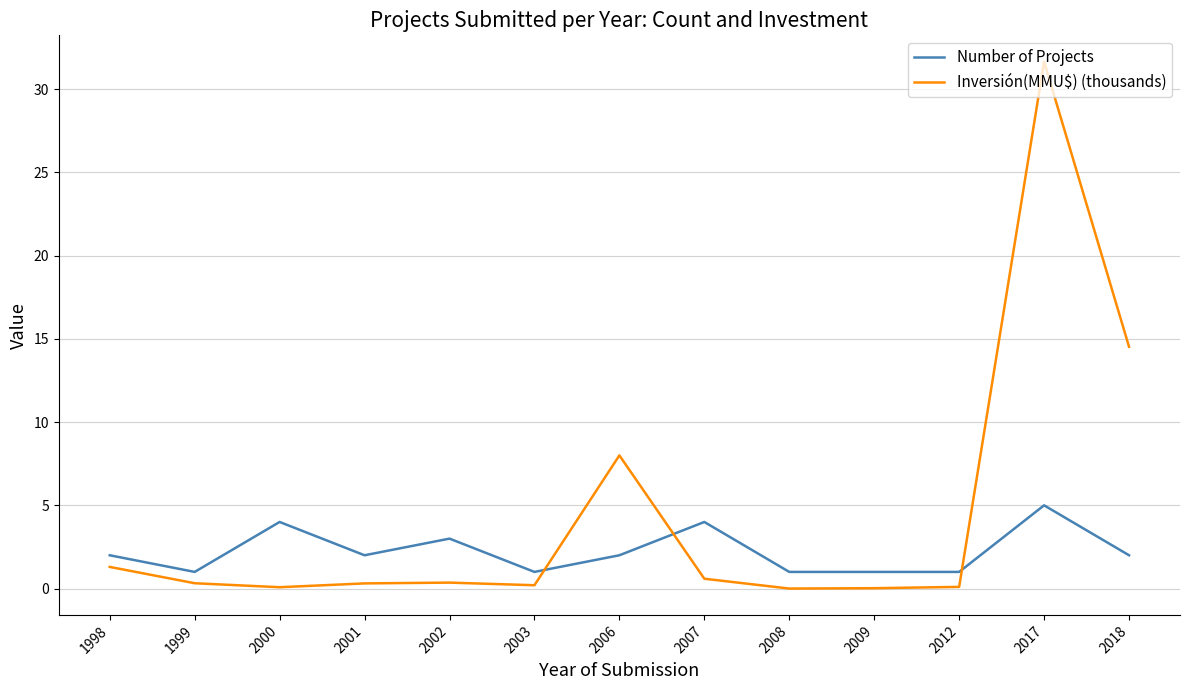

What is the greatest value displayed?

31.7